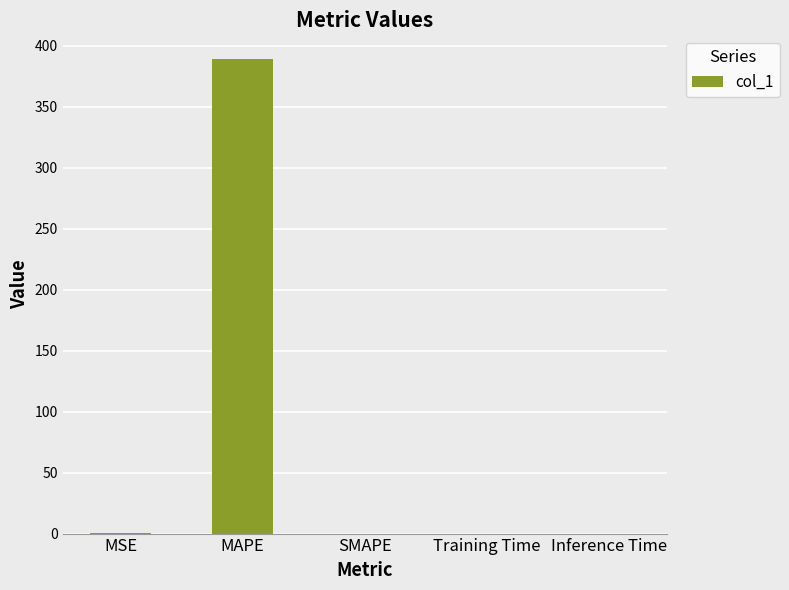

True or false: the data shows 535.3 at MAPE.

False